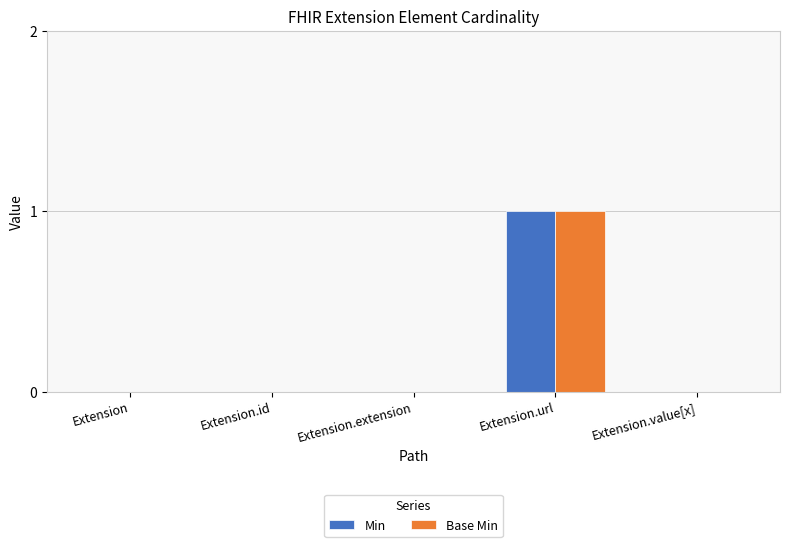

How many groups of bars are there?

5